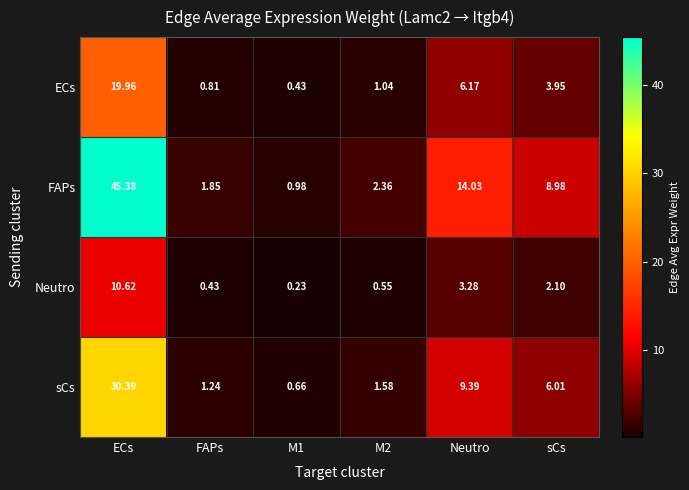

At which category is the sum across all series the highest?

ECs